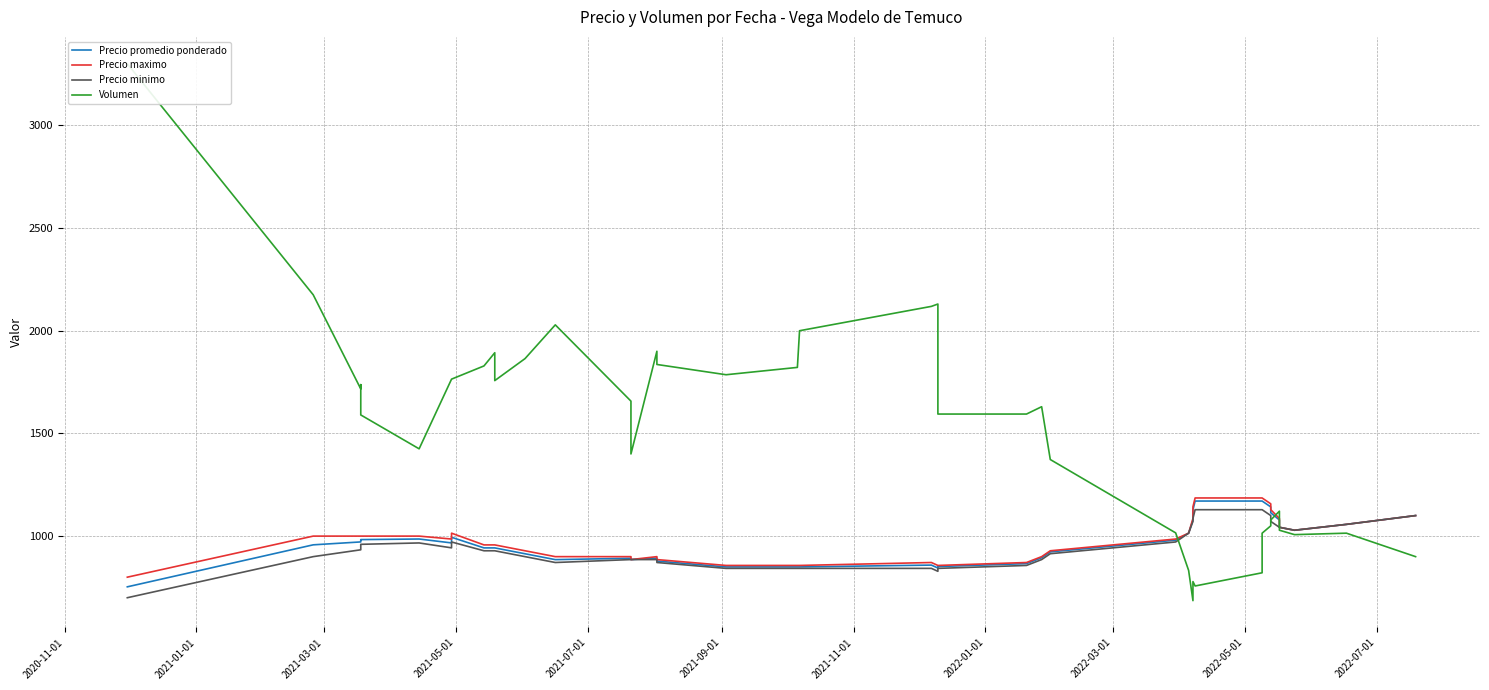

How many lines are shown in the chart?

4